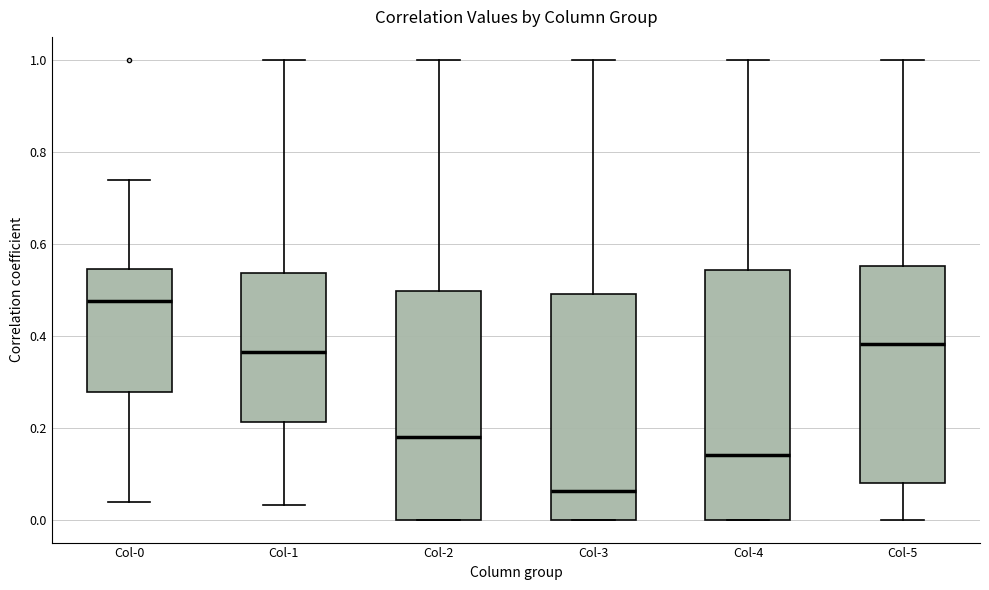

Reading left to right, transcribe this box plot: for each box, give where its median line is, the range the box spans, and where its two whiskers end, as read against the y-axis. The values are not printed on the chart, so give them approximately, as read against the axis.

Col-0: median 0.48, box 0.28 to 0.54, whiskers 0.04 to 0.74
Col-1: median 0.36, box 0.22 to 0.54, whiskers 0.04 to 1.00
Col-2: median 0.18, box 0.00 to 0.50, whiskers 0.00 to 1.00
Col-3: median 0.06, box 0.00 to 0.50, whiskers 0.00 to 1.00
Col-4: median 0.14, box 0.00 to 0.54, whiskers 0.00 to 1.00
Col-5: median 0.38, box 0.08 to 0.56, whiskers 0.00 to 1.00